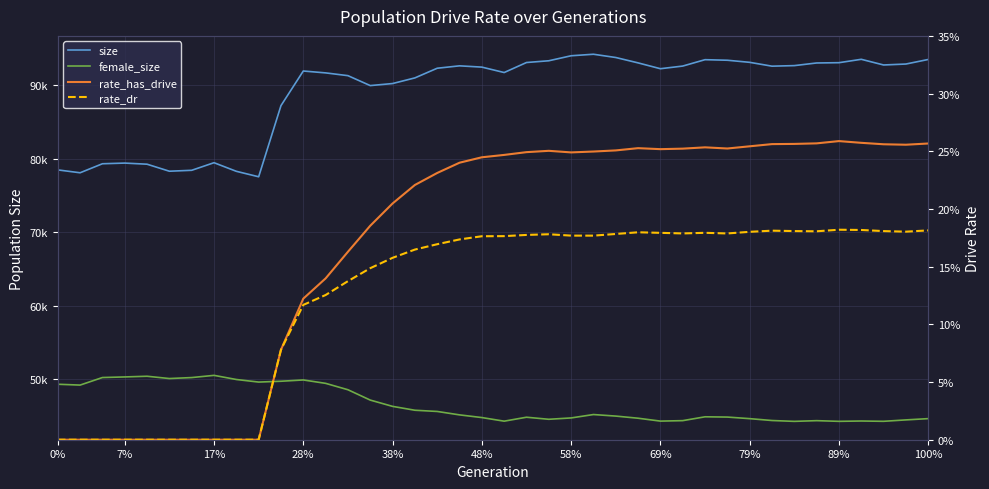

How many lines are shown in the chart?

4